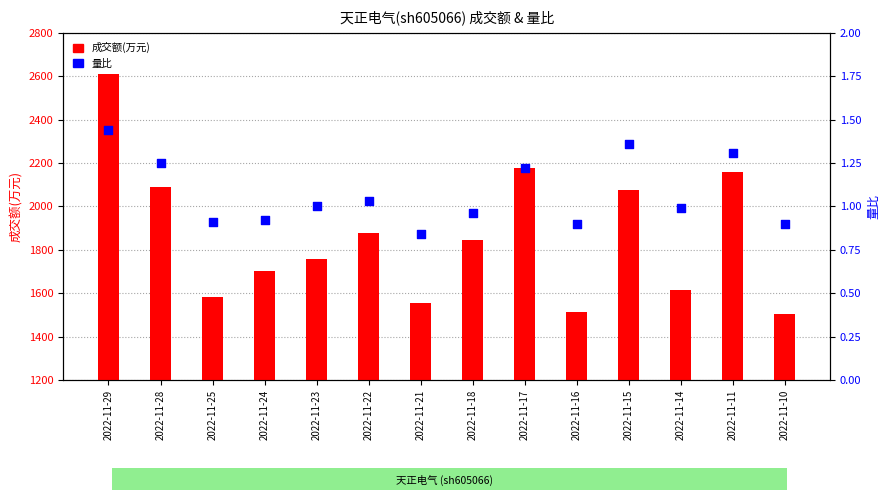

At how many categories does at least one series exceed 131?

14